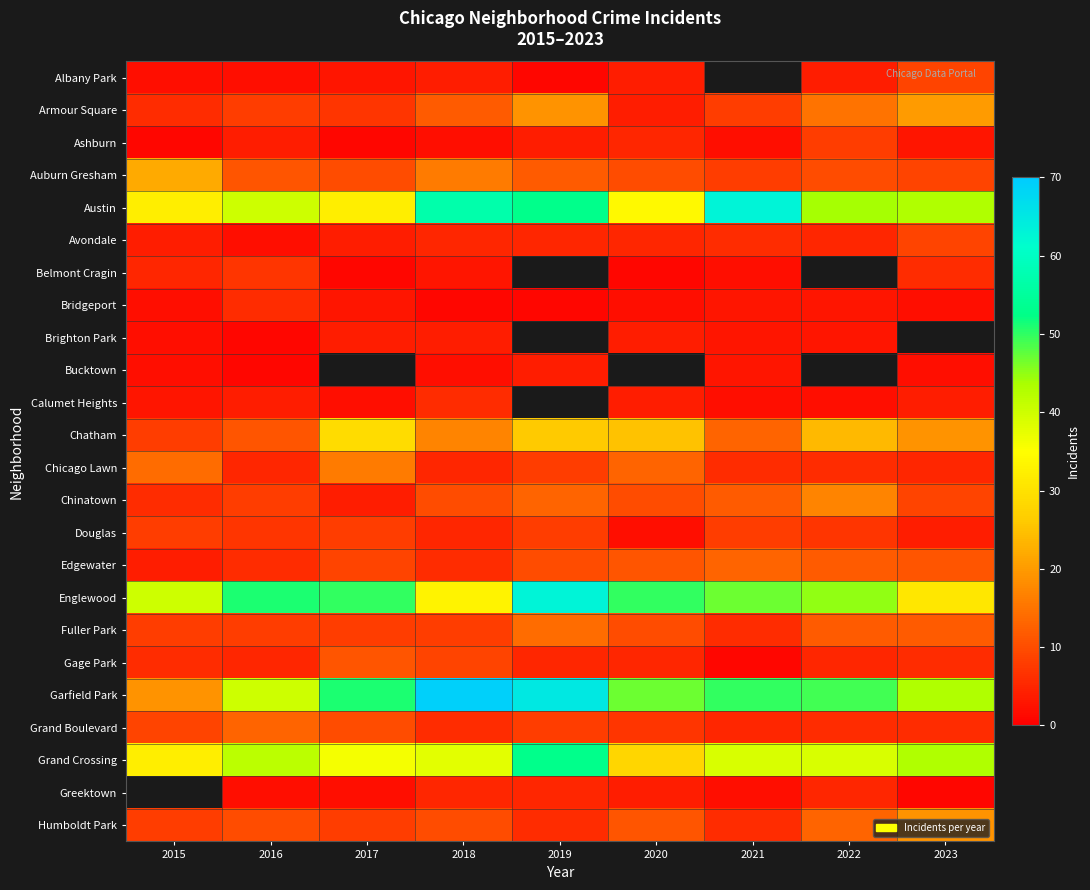

How many data points in Armour Square are less than 8?

3